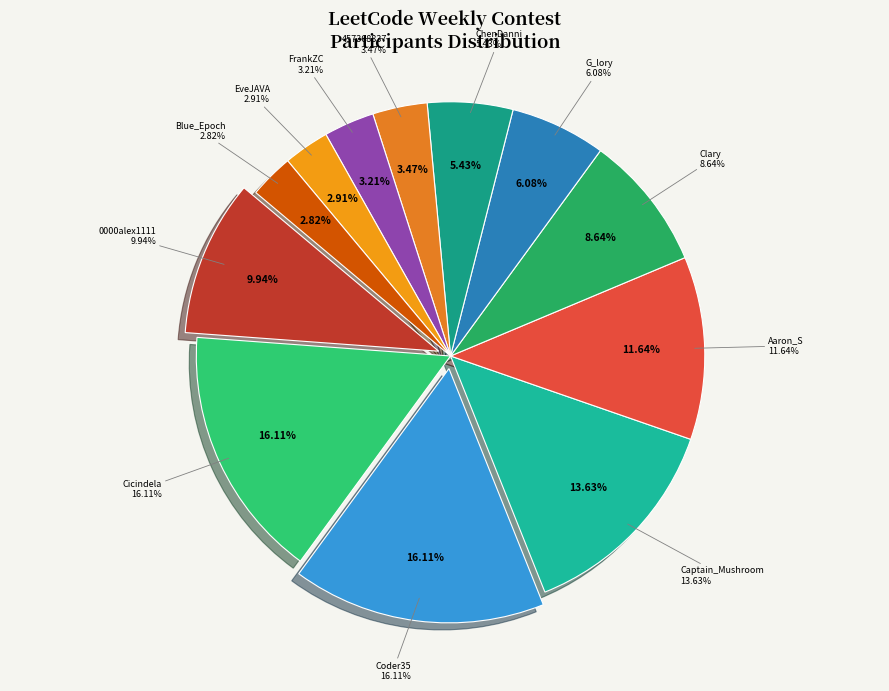

To the nearest percent, what is the combined percentage of ChenDanni and 457368837?

9%